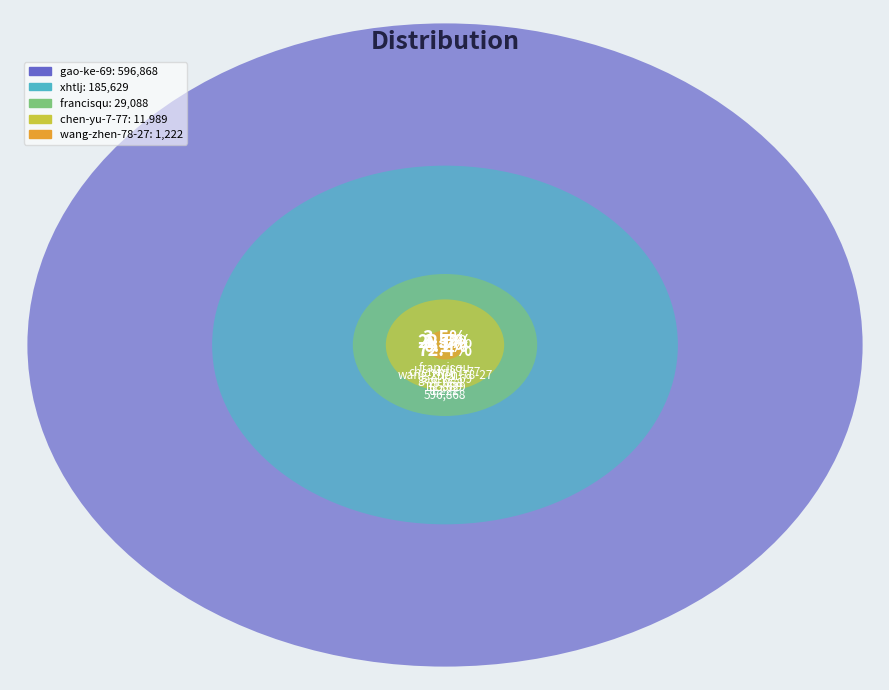

What is the change in value from francisqu to wang-zhen-78-27?

-27866